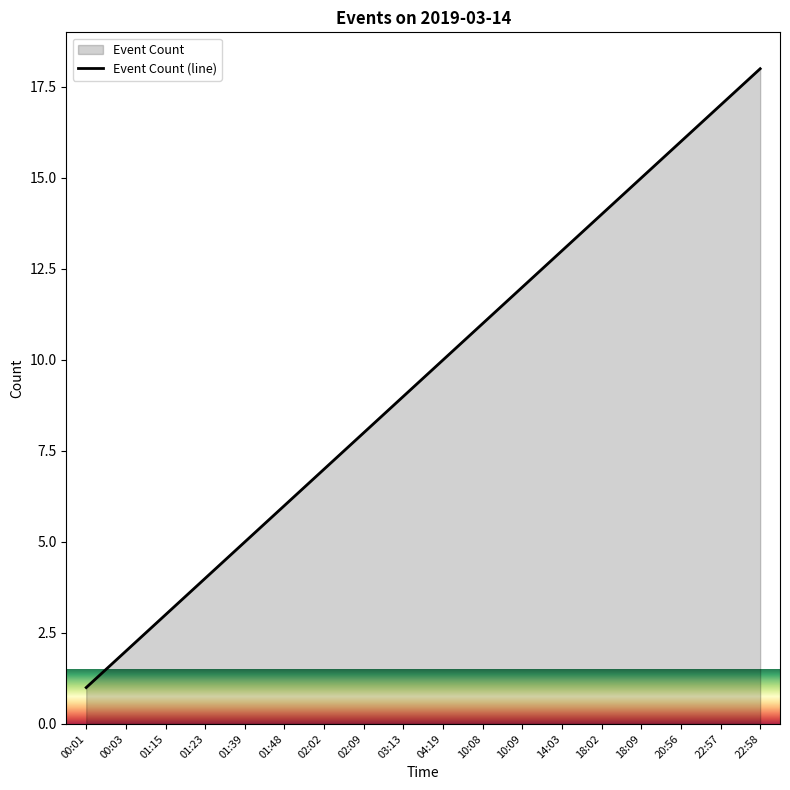

True or false: the data shows 1 at 00:03.

False